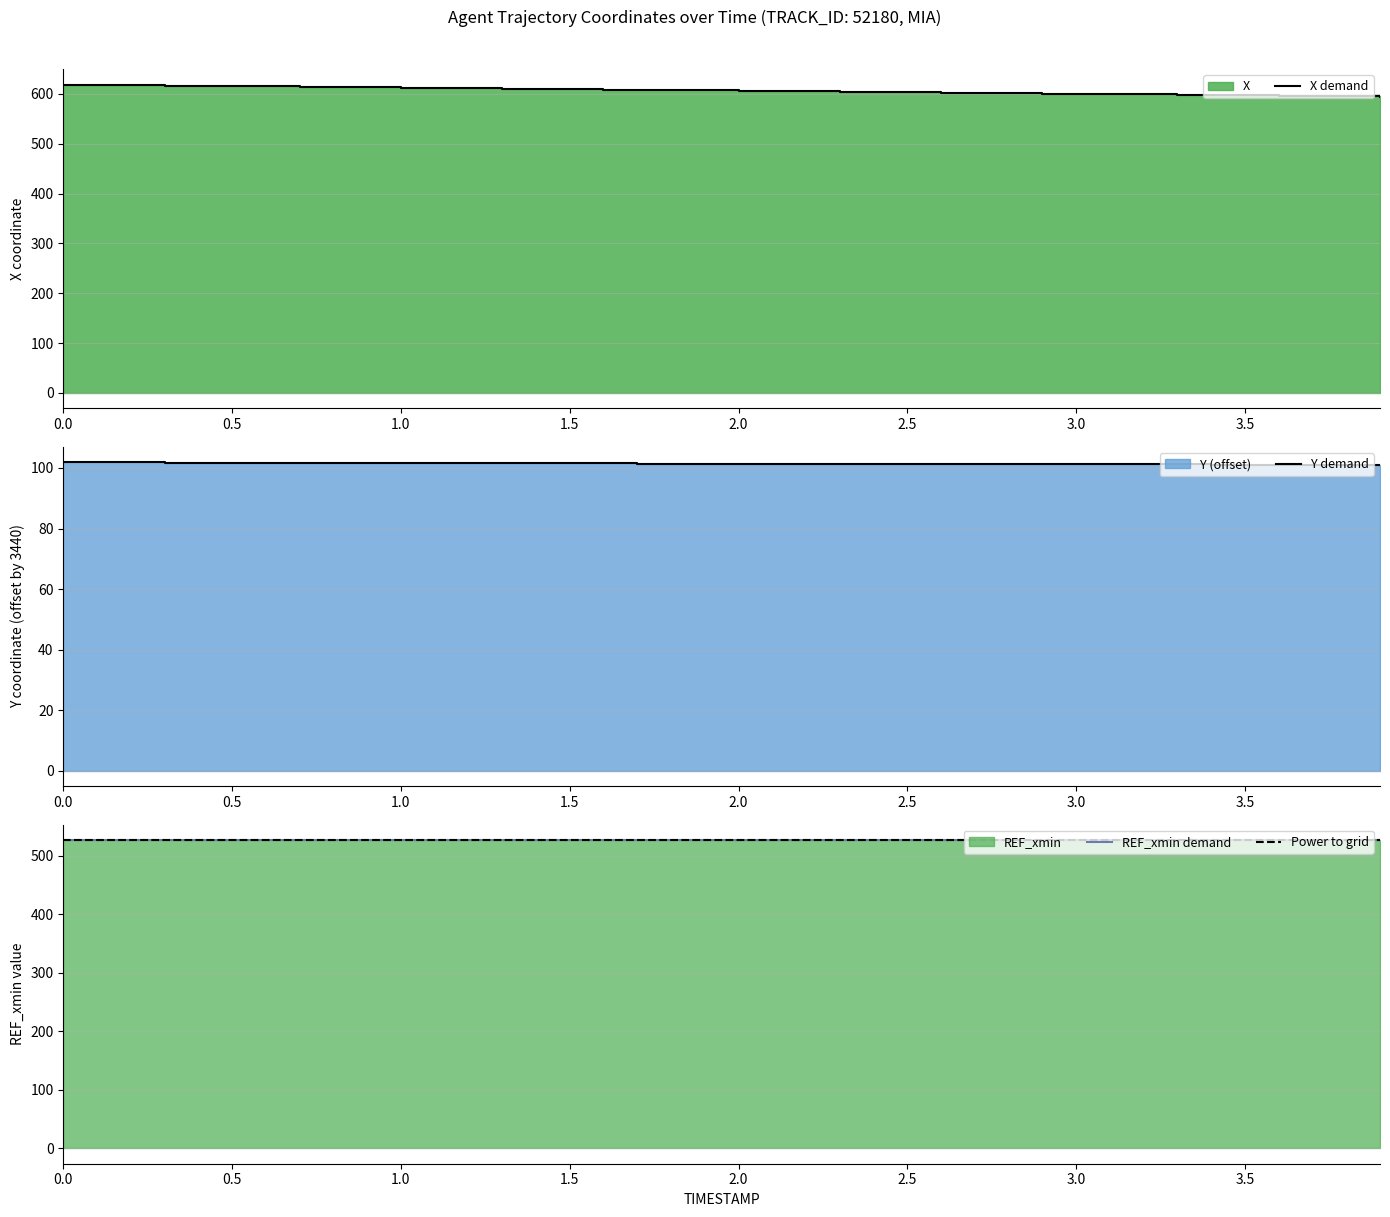

What is the maximum value for X demand?

618.7